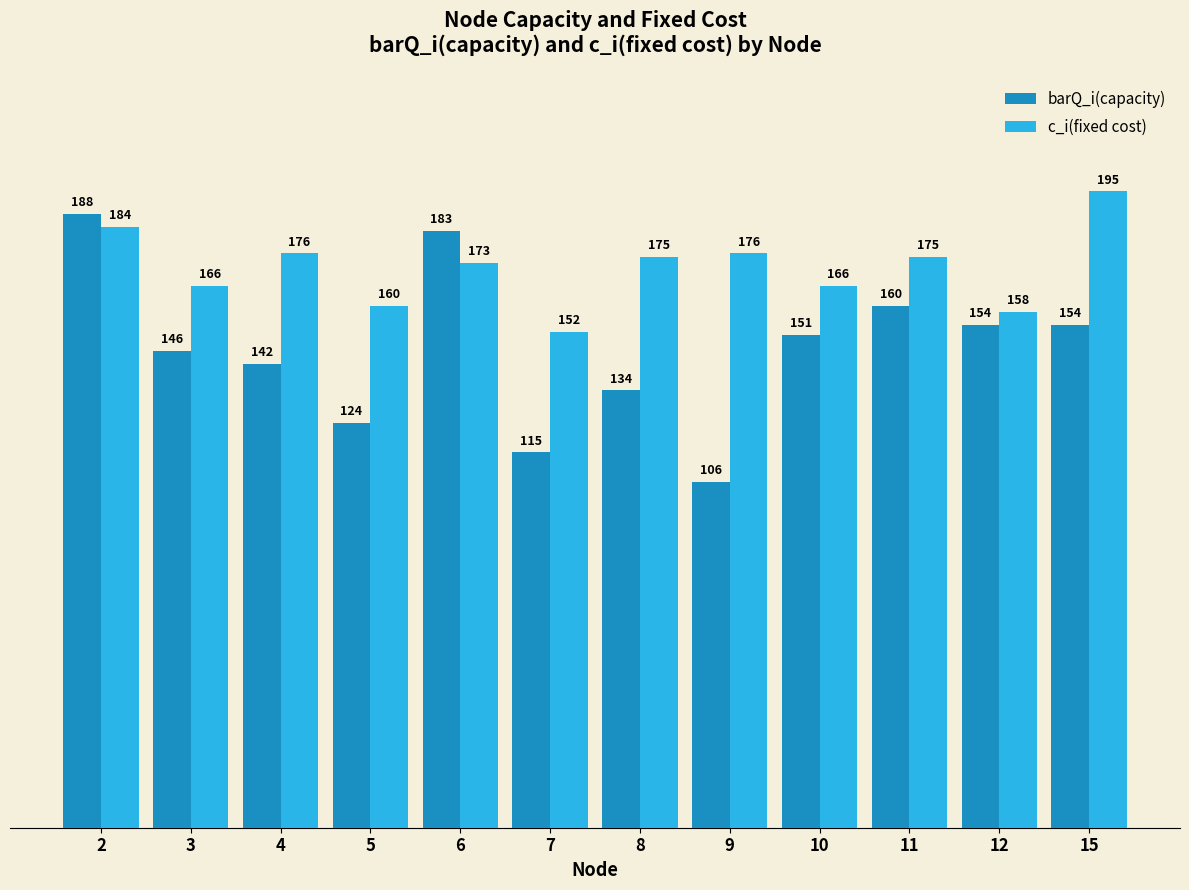

What is the difference between the barQ_i(capacity) values at 12 and 3?

8